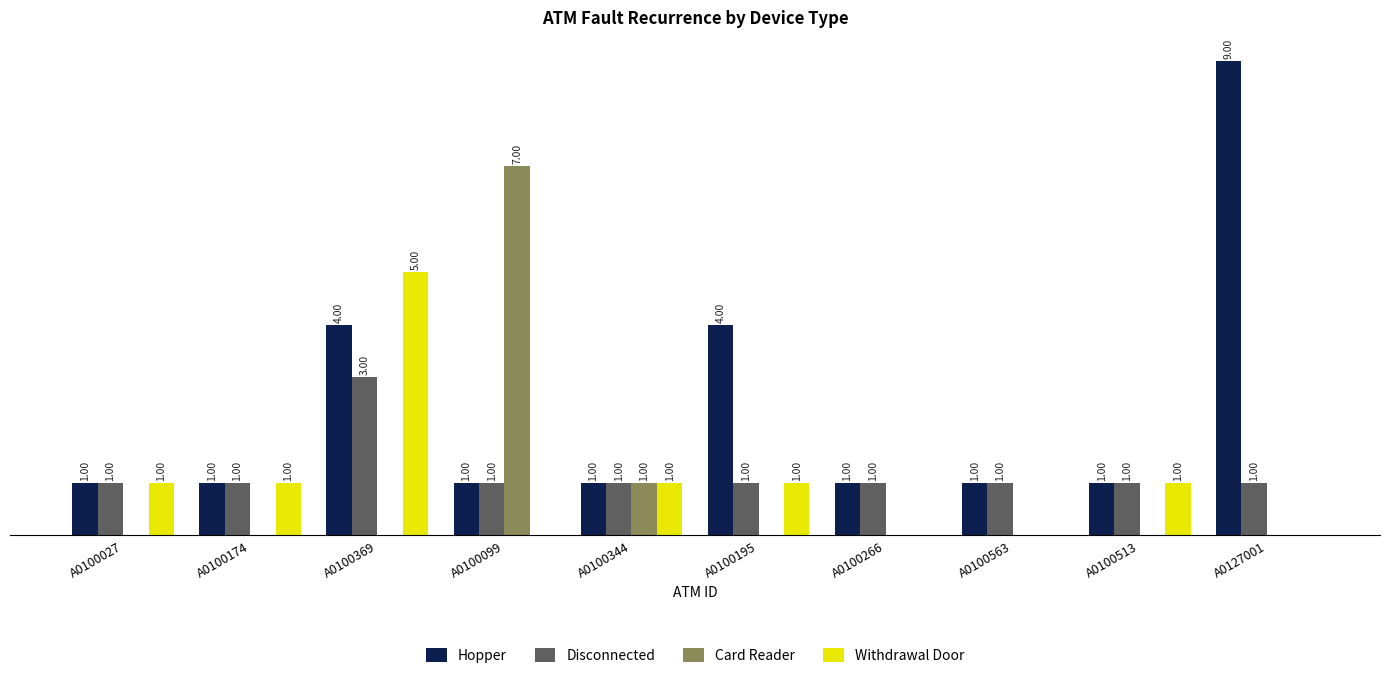

Is the value of Disconnected at A0100266 greater than the value of Withdrawal Door at A0100369?

No